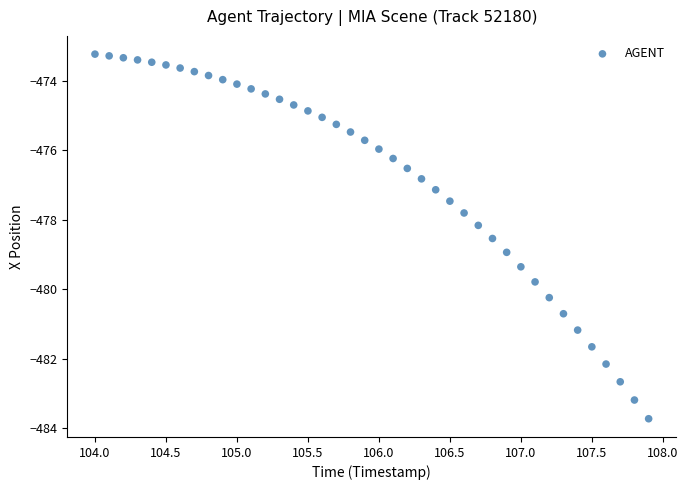

What is the range of X values (max minus min)?

3.9